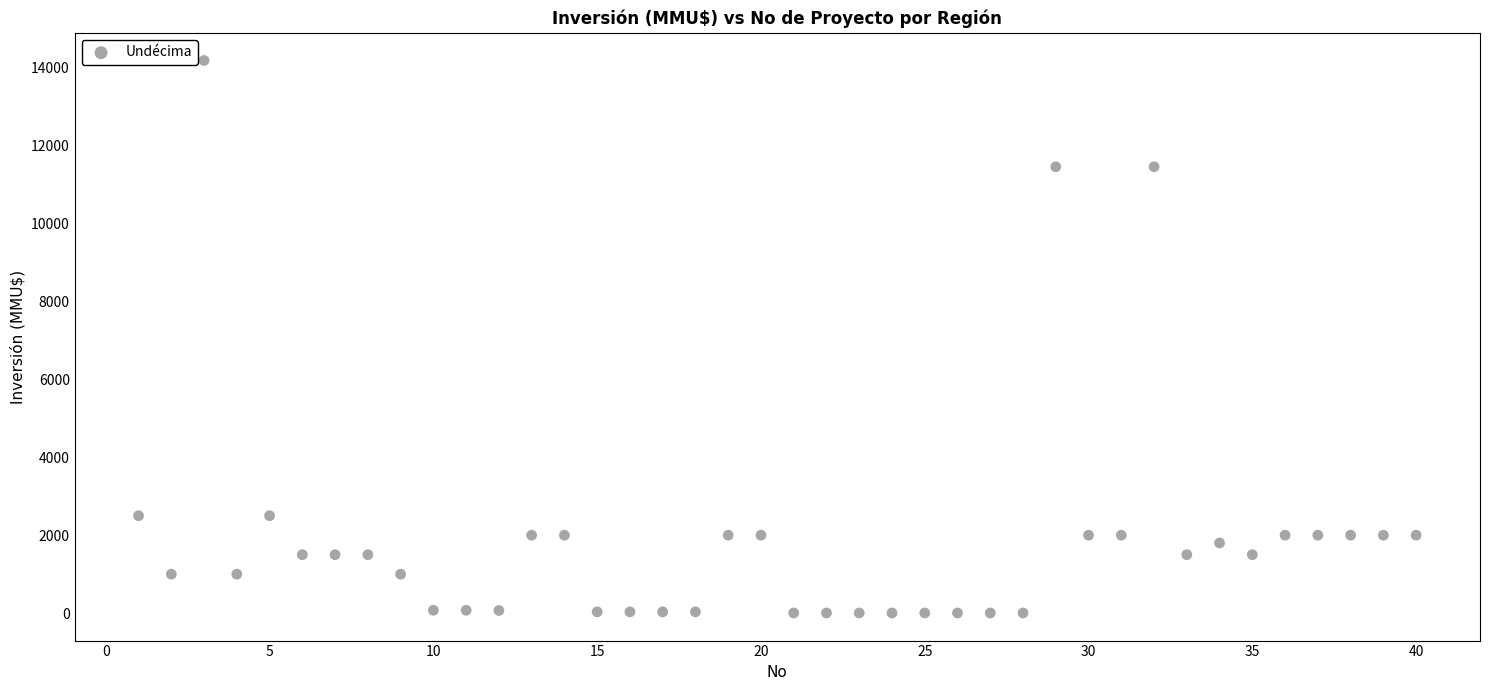

What is the range of Y values (max minus min)?

14165